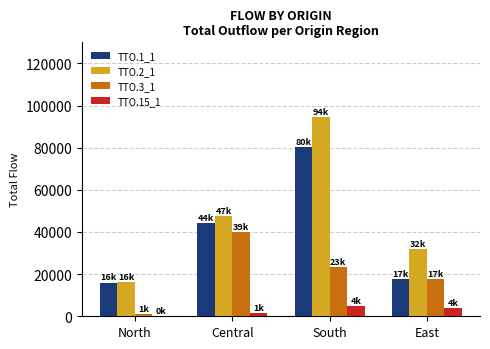

What is the average value of the TTO.3_1 series?

20506